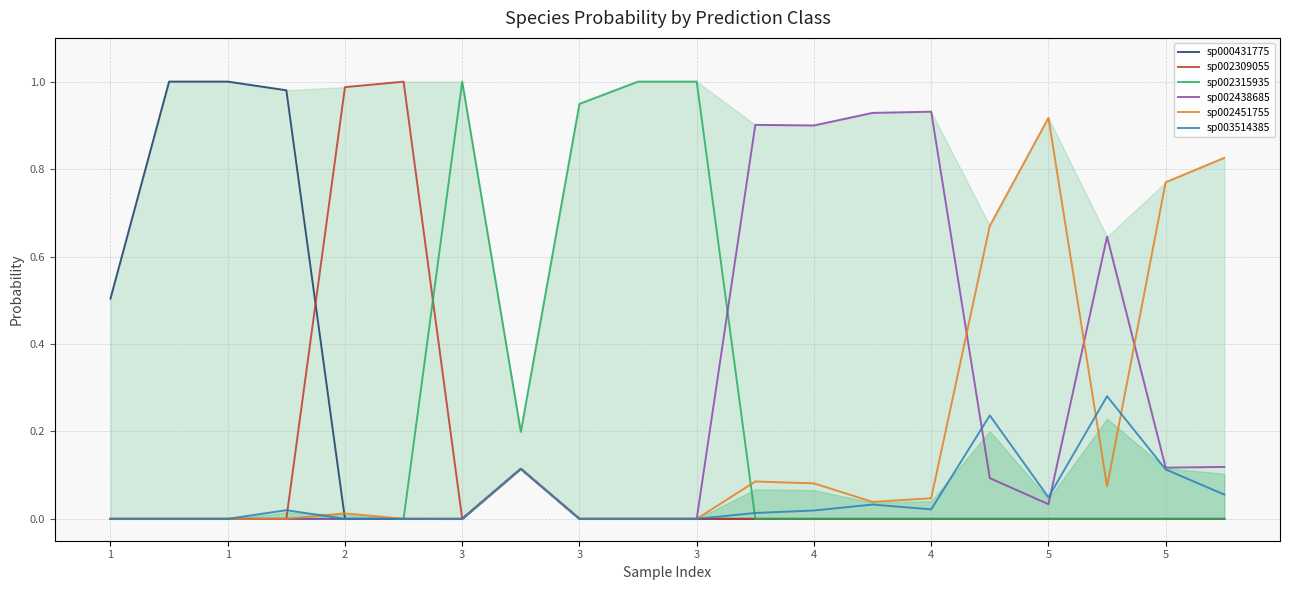

What is the average value of the sp002309055 series?

0.1